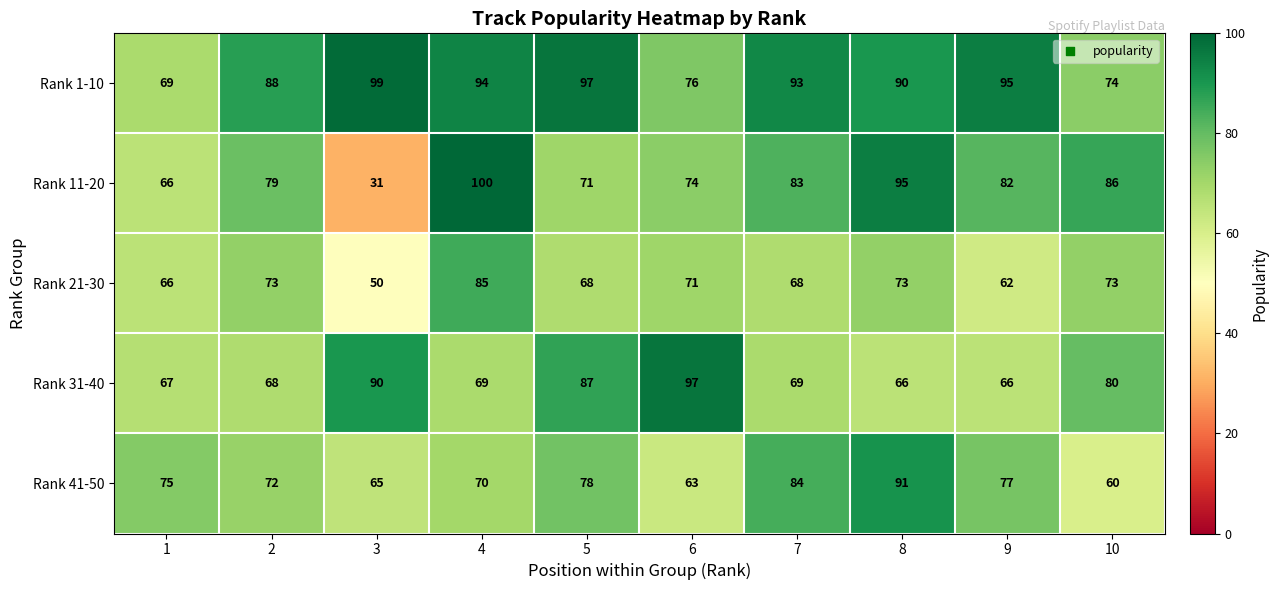

The value of Rank 11-20 at 3 is 31. True or false?

True